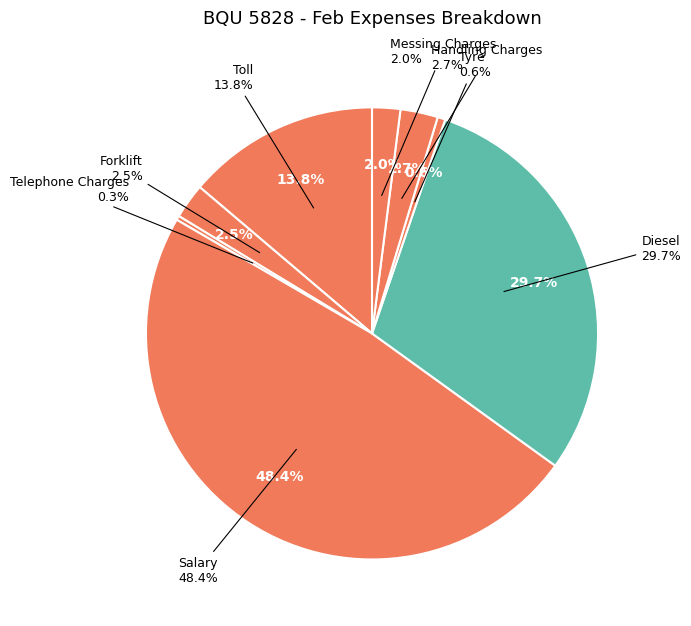

To the nearest percent, what is the combined percentage of Forklift and Diesel?

32%